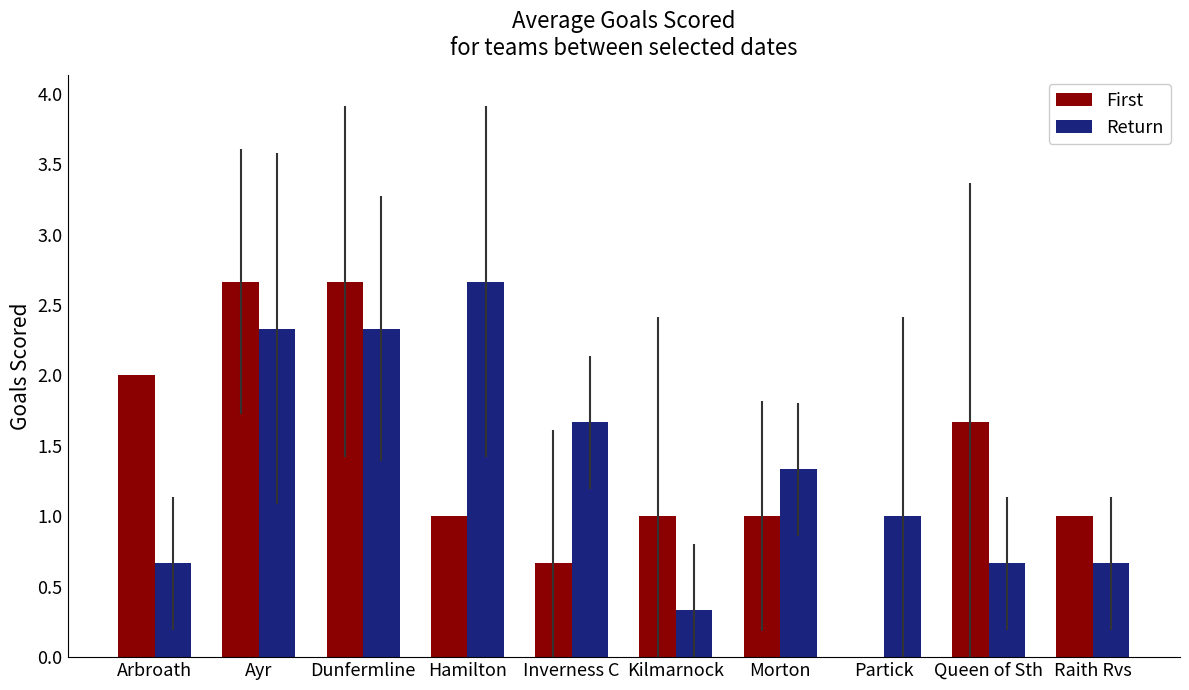

What is the maximum value shown in the chart?

2.7